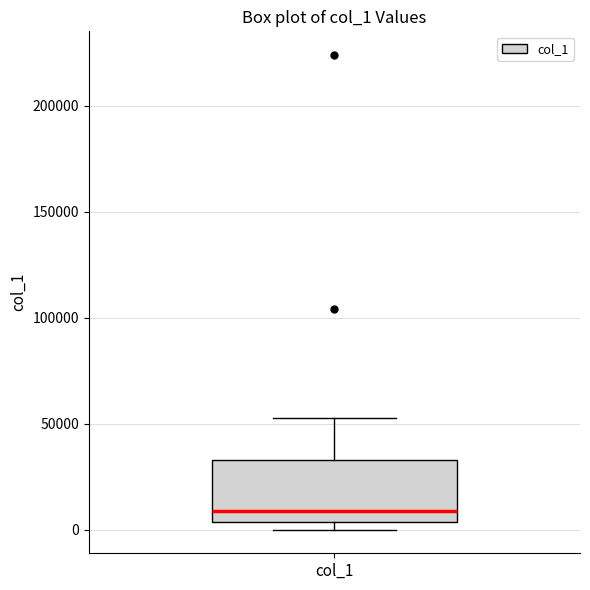

Where does the upper whisker of the box for col_1 end on the y-axis? The values are not printed on the chart, so give them approximately, as read against the axis.

55000